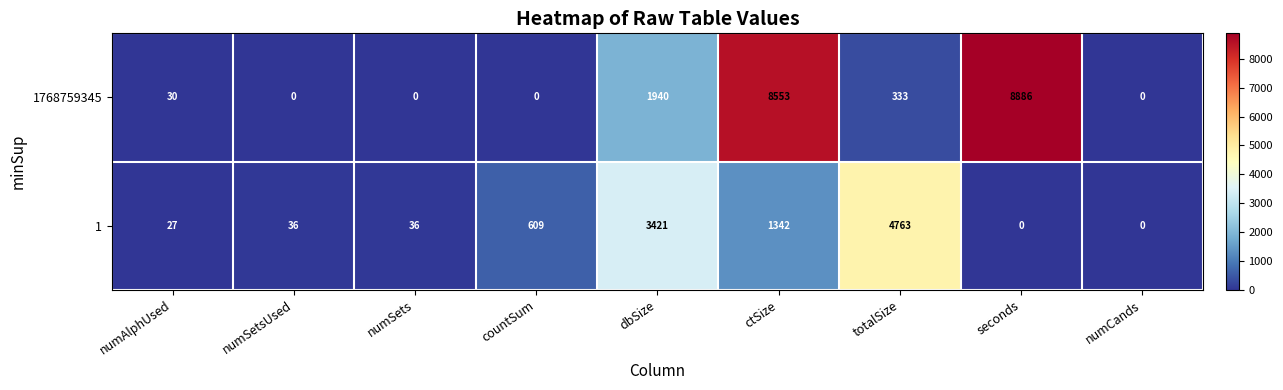

Which series has the largest total across all categories?

1768759345